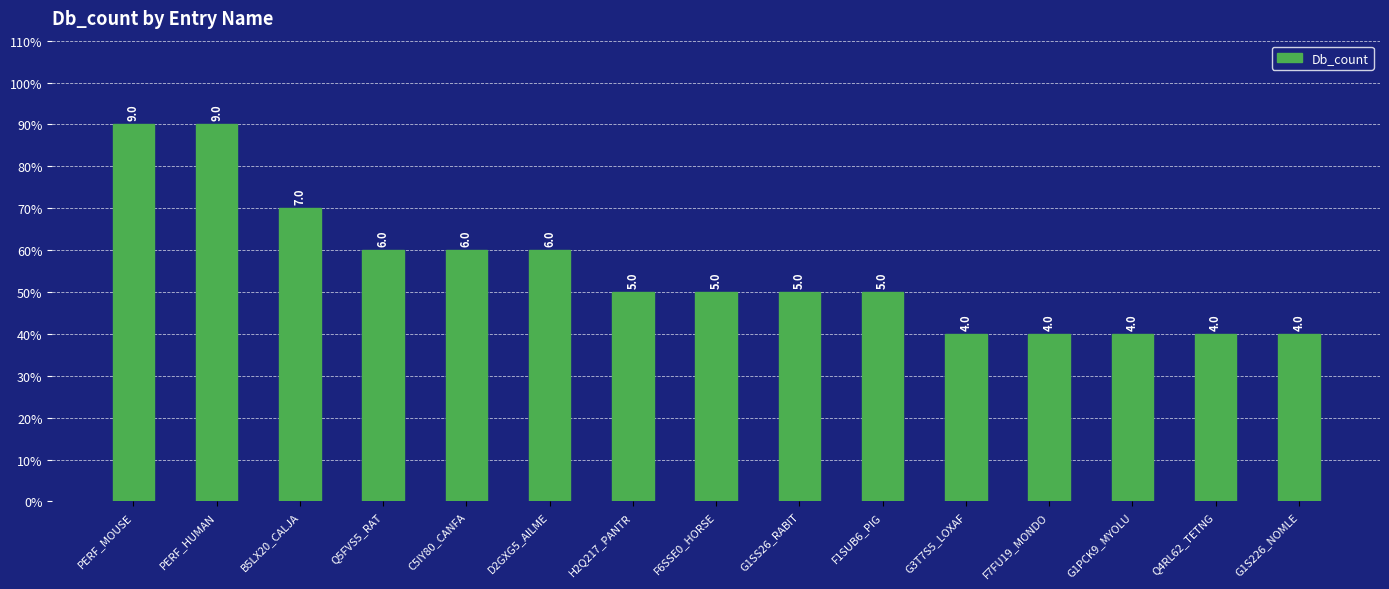

What position from the left is B5LX20_CALJA?

3